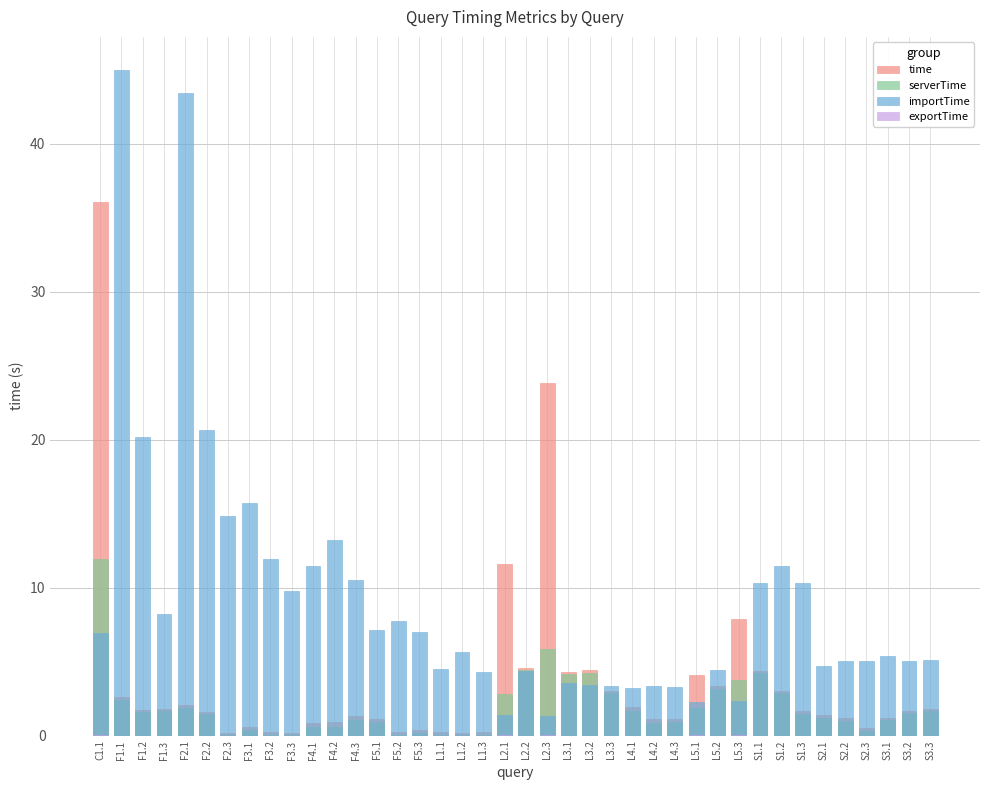

Reading left to right, what are all the values shown in this chart?

time: C1.1=36.0	F1.1=2.6	F1.2=1.7	F1.3=1.8	F2.1=2.1	F2.2=1.6	F2.3=0.2	F3.1=0.6	F3.2=0.2	F3.3=0.2	F4.1=0.9	F4.2=0.9	F4.3=1.3	F5.1=1.1	F5.2=0.2	F5.3=0.4	L1.1=0.2	L1.2=0.2	L1.3=0.2	L2.1=11.6	L2.2=4.6	L2.3=23.8	L3.1=4.3	L3.2=4.4	L3.3=3.0	L4.1=1.9	L4.2=1.1	L4.3=1.1	L5.1=4.1	L5.2=3.4	L5.3=7.9	S1.1=4.4	S1.2=3.0	S1.3=1.7	S2.1=1.4	S2.2=1.2	S2.3=0.5	S3.1=1.2	S3.2=1.7	S3.3=1.8
serverTime: C1.1=11.9	F1.1=2.4	F1.2=1.6	F1.3=1.6	F2.1=1.9	F2.2=1.4	F2.3=0.0	F3.1=0.4	F3.2=0.1	F3.3=0.0	F4.1=0.6	F4.2=0.6	F4.3=1.0	F5.1=0.9	F5.2=0.1	F5.3=0.2	L1.1=0.1	L1.2=0.0	L1.3=0.1	L2.1=2.8	L2.2=4.4	L2.3=5.9	L3.1=4.2	L3.2=4.2	L3.3=2.9	L4.1=1.7	L4.2=0.9	L4.3=0.9	L5.1=1.9	L5.2=3.2	L5.3=3.8	S1.1=4.2	S1.2=2.9	S1.3=1.4	S2.1=1.2	S2.2=1.0	S2.3=0.3	S3.1=1.0	S3.2=1.5	S3.3=1.6
importTime: C1.1=6.9	F1.1=45.0	F1.2=20.2	F1.3=8.2	F2.1=43.4	F2.2=20.6	F2.3=14.9	F3.1=15.7	F3.2=11.9	F3.3=9.8	F4.1=11.5	F4.2=13.2	F4.3=10.5	F5.1=7.1	F5.2=7.8	F5.3=7.0	L1.1=4.5	L1.2=5.7	L1.3=4.3	L2.1=1.4	L2.2=4.4	L2.3=1.3	L3.1=3.5	L3.2=3.4	L3.3=3.4	L4.1=3.2	L4.2=3.3	L4.3=3.3	L5.1=2.3	L5.2=4.4	L5.3=2.4	S1.1=10.3	S1.2=11.4	S1.3=10.3	S2.1=4.7	S2.2=5.1	S2.3=5.0	S3.1=5.4	S3.2=5.1	S3.3=5.1
exportTime: C1.1=0.1	F1.1=0.0	F1.2=0.0	F1.3=0.0	F2.1=0.0	F2.2=0.0	F2.3=0.0	F3.1=0.0	F3.2=0.0	F3.3=0.0	F4.1=0.0	F4.2=0.0	F4.3=0.0	F5.1=0.0	F5.2=0.0	F5.3=0.0	L1.1=0.0	L1.2=0.0	L1.3=0.0	L2.1=0.0	L2.2=0.0	L2.3=0.0	L3.1=0.0	L3.2=0.0	L3.3=0.0	L4.1=0.0	L4.2=0.0	L4.3=0.0	L5.1=0.0	L5.2=0.0	L5.3=0.0	S1.1=0.0	S1.2=0.0	S1.3=0.0	S2.1=0.0	S2.2=0.0	S2.3=0.0	S3.1=0.0	S3.2=0.0	S3.3=0.0